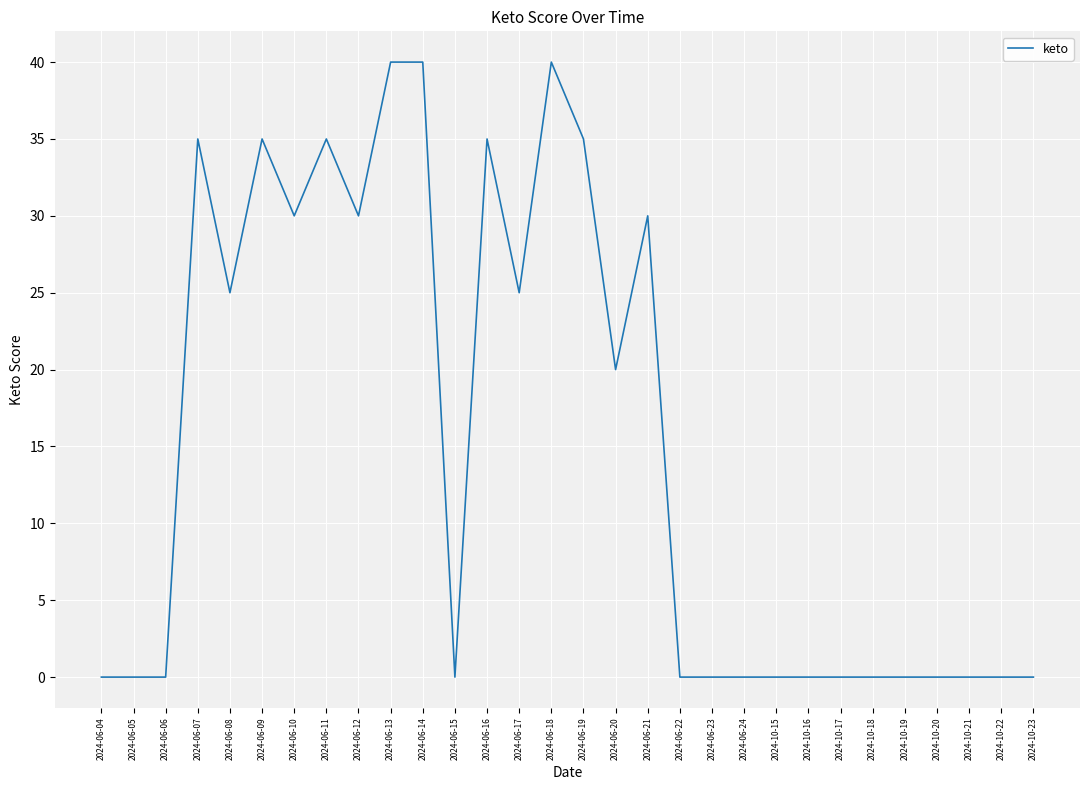

What is the average value?

15